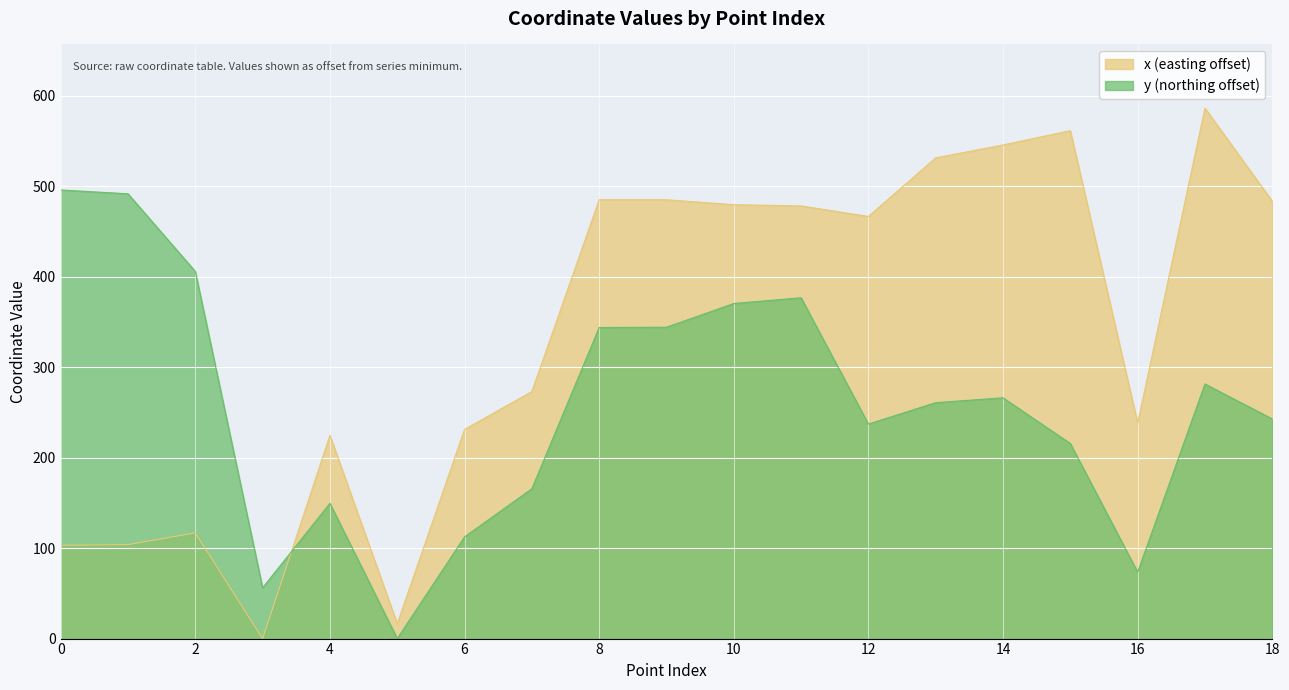

Which series has the largest range (max minus min)?

x